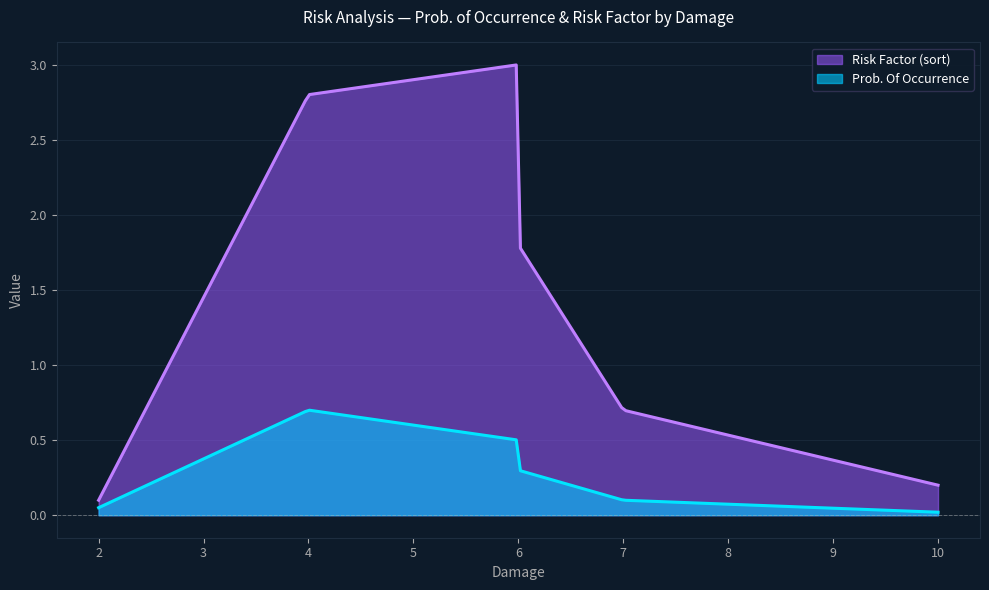

What is the highest value of the Risk Factor (sort) series?

3.0